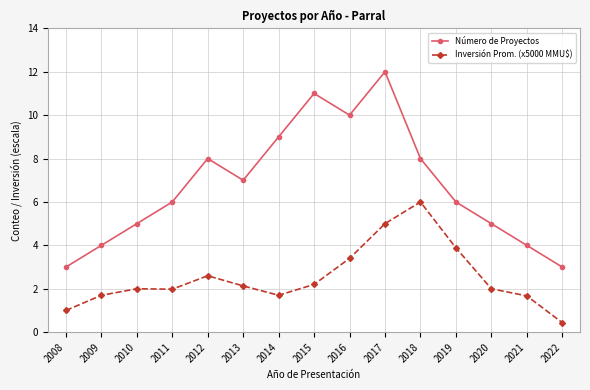

In Número de Proyectos, how many points are lower than both neighbors (excluding endpoints)?

2